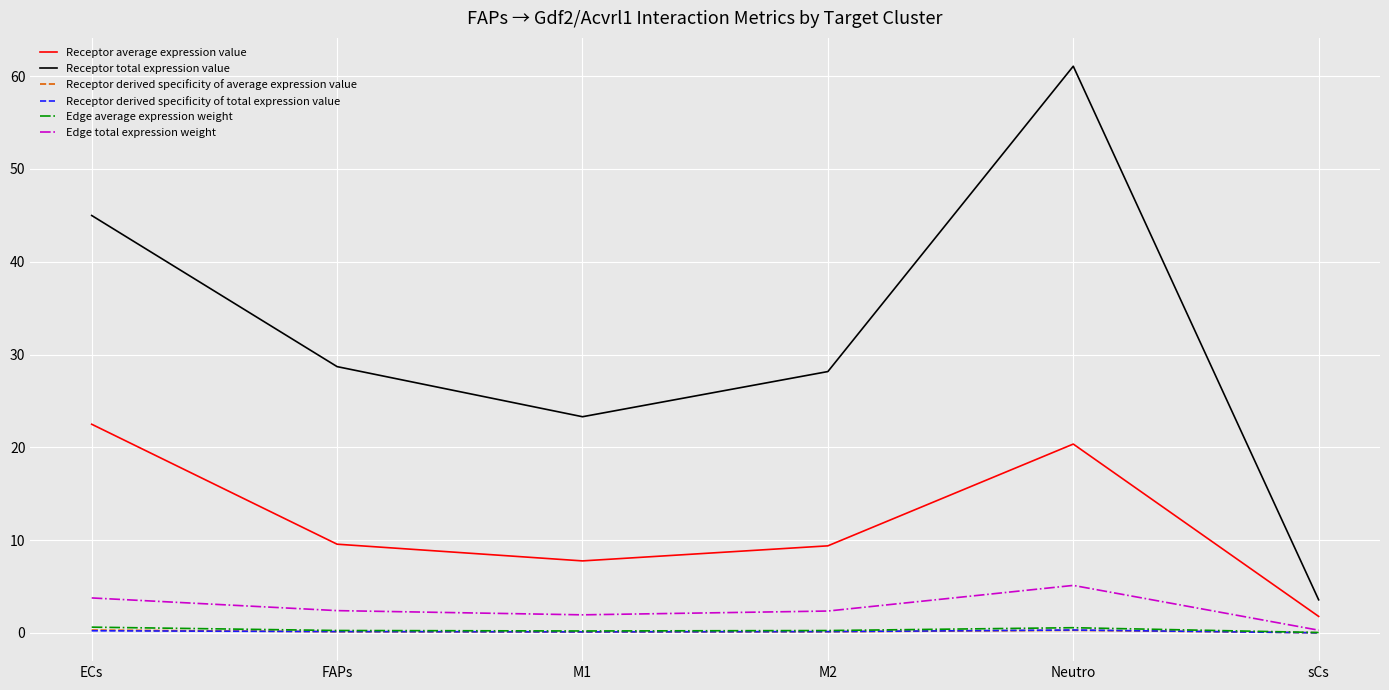

Which label corresponds to the largest value in the chart?

Neutro